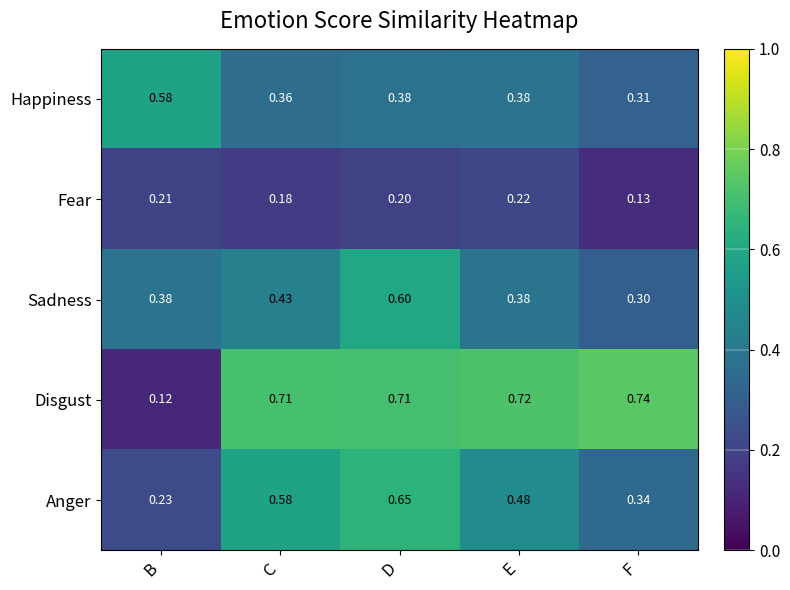

Which series changed the most between E and F?

Anger